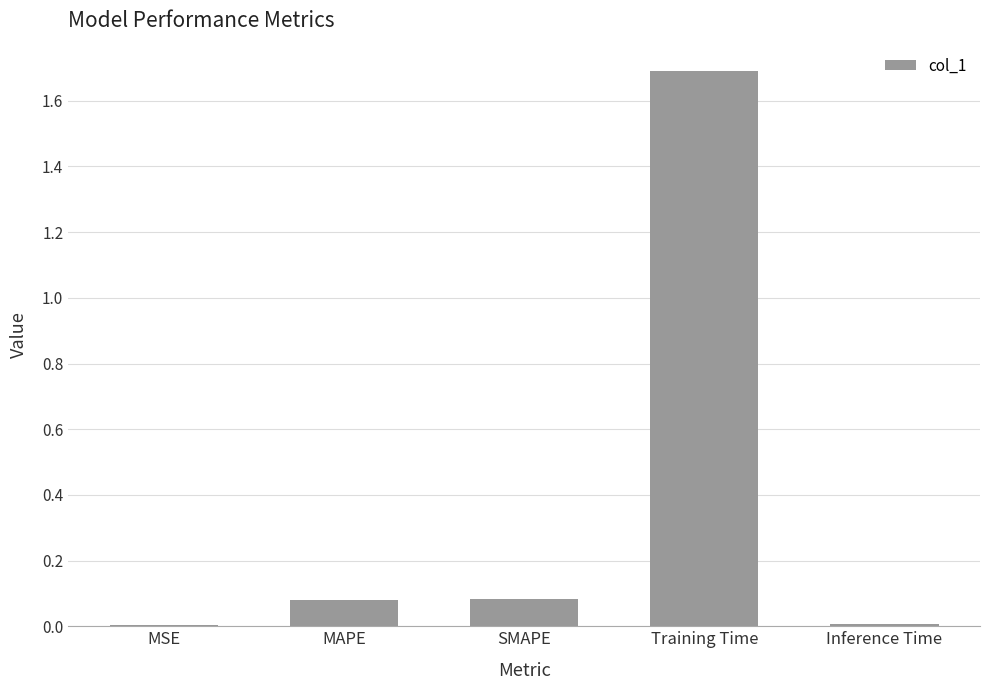

At which category does the chart reach its peak across all series?

Training Time